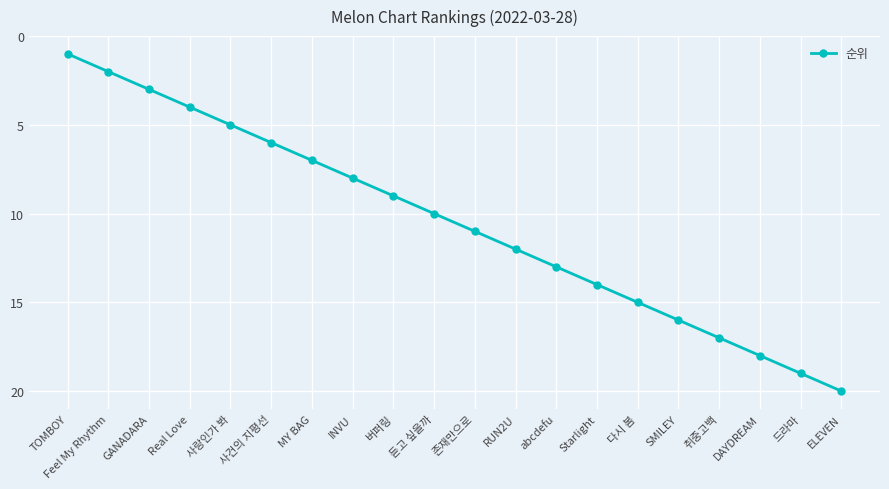

What is the change in value from INVU to 다시 봄?

+7